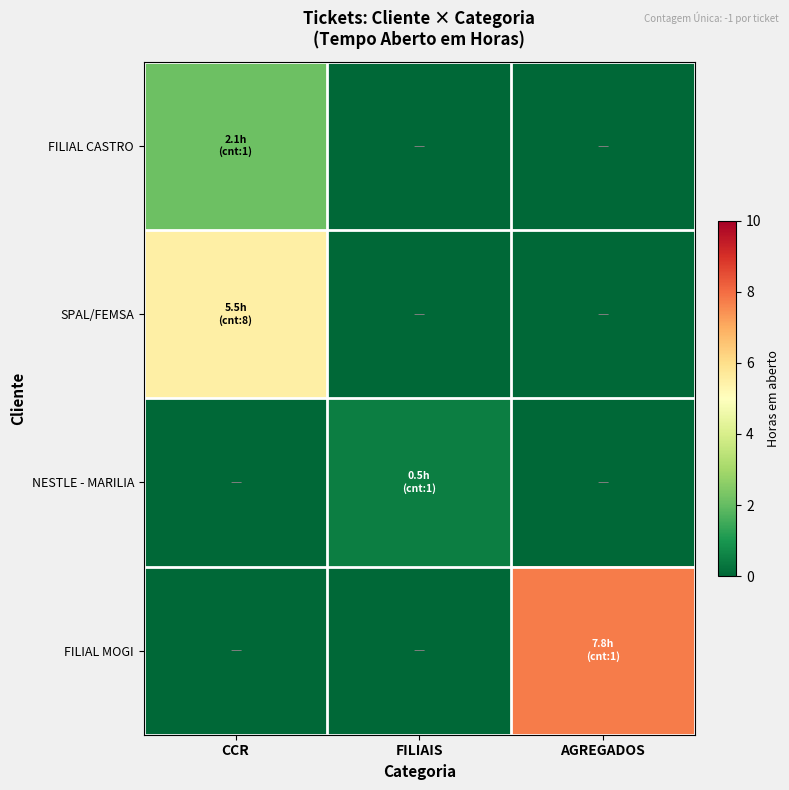

Which series has the largest total across all categories?

FILIAL MOGI